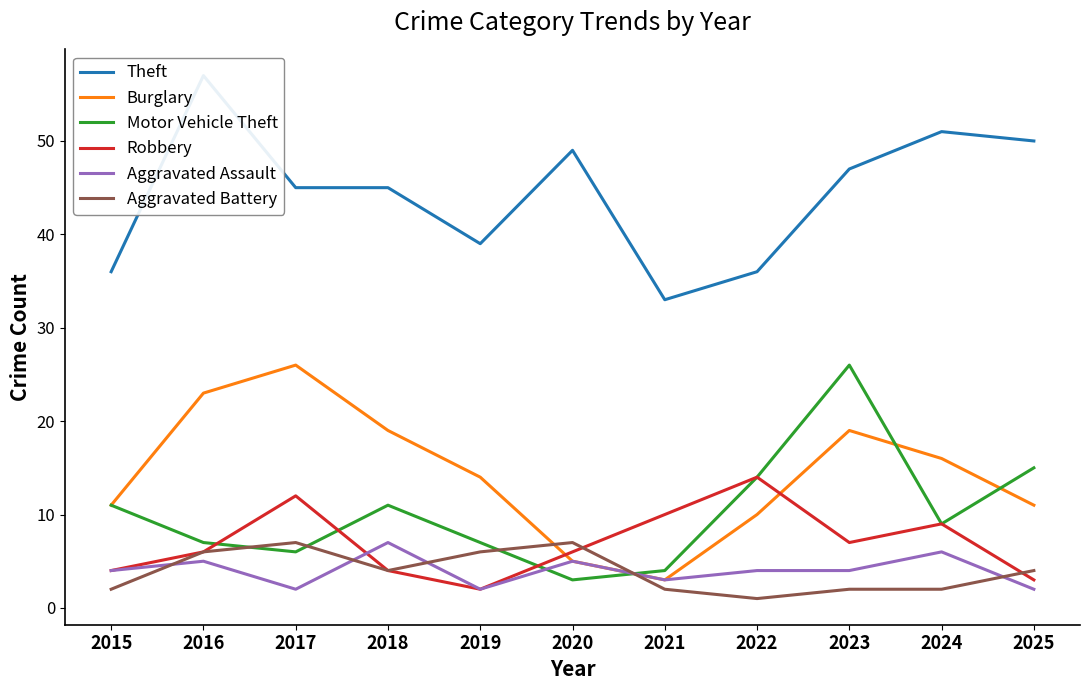

What are all the series names shown in the legend?

Theft, Burglary, Motor Vehicle Theft, Robbery, Aggravated Assault, Aggravated Battery